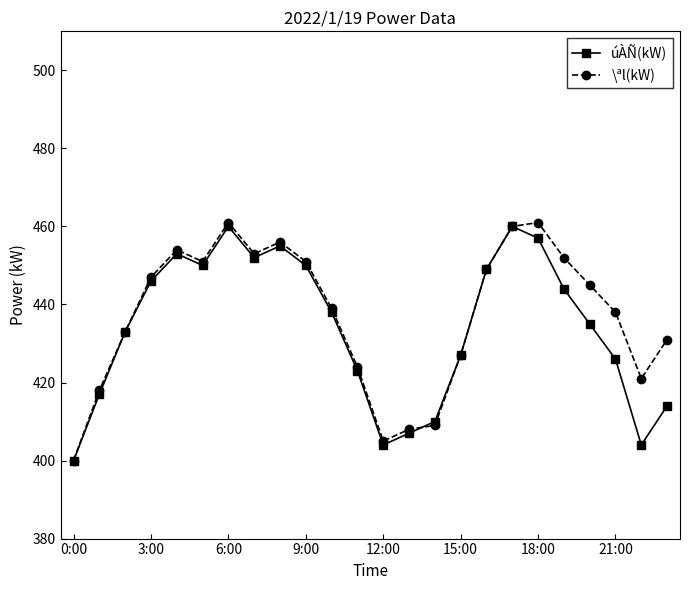

Which series has the largest total across all categories?

\ªl(kW)